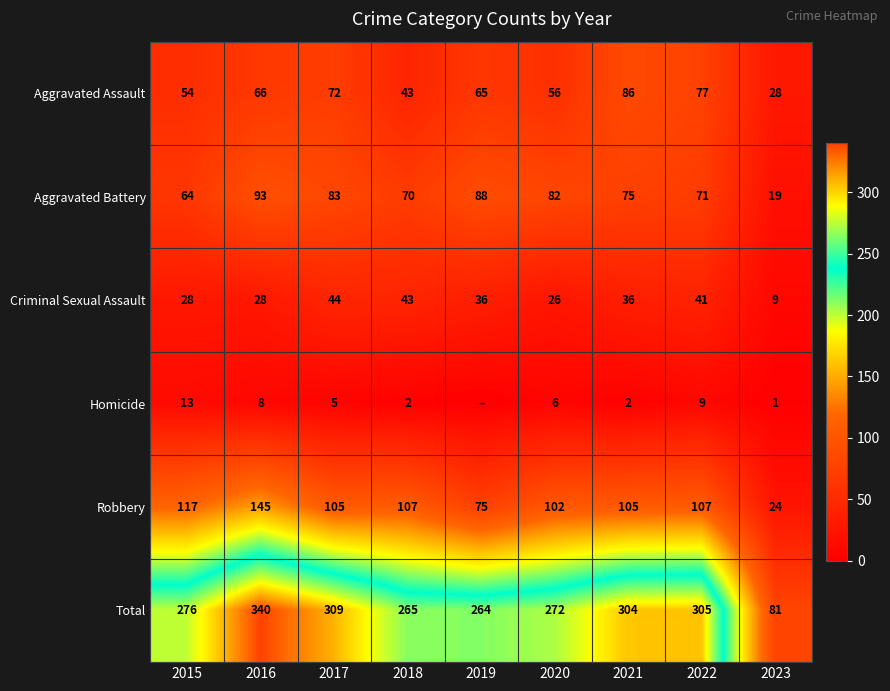

Which has a higher value, 2019 or 2016?

2016